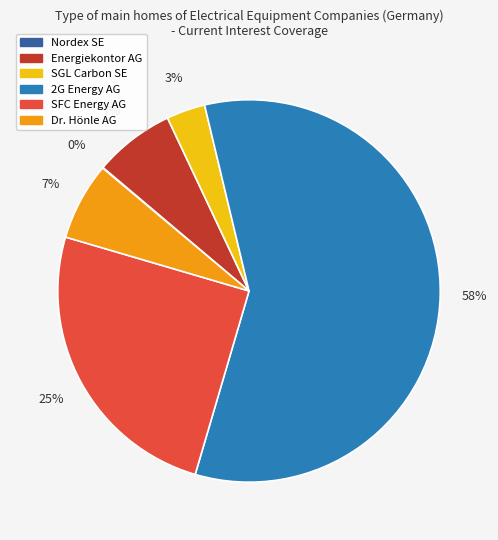

To the nearest percent, what is the difference between the largest and smallest slice percentages?

58%